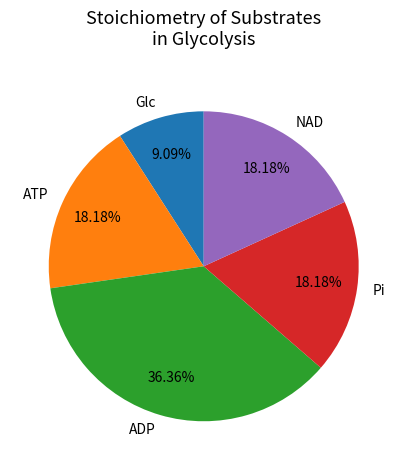

How many segments does this pie chart have?

5